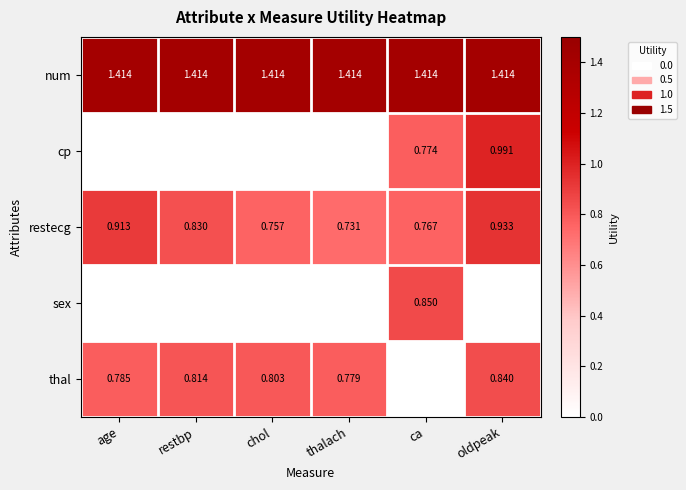

Is the value of thal at age greater than the value of num at chol?

No